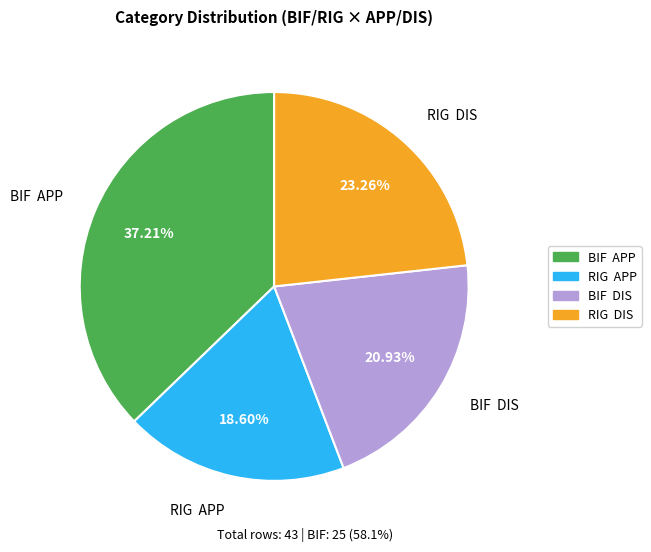

What is the smallest slice in the pie chart?

RIG APP